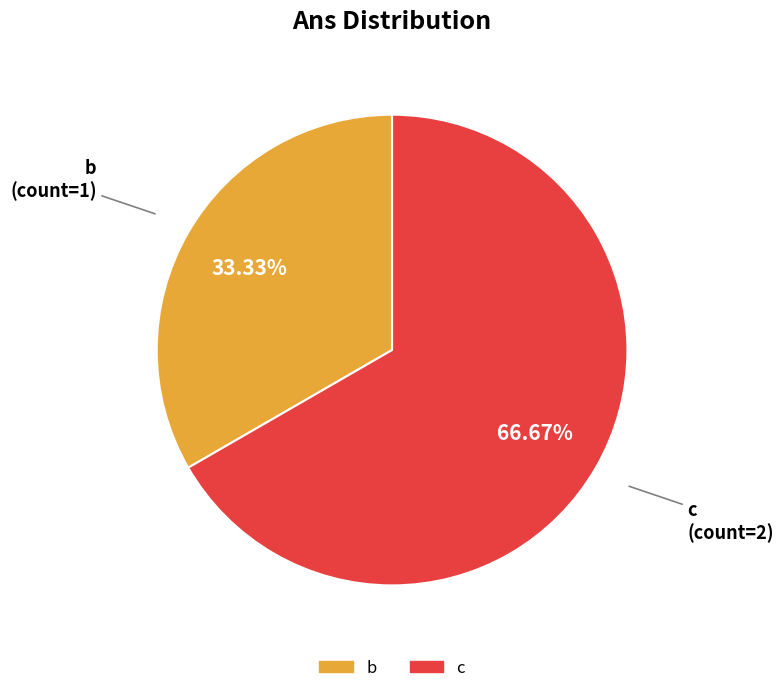

Is it true that c is 67% of the pie?

True